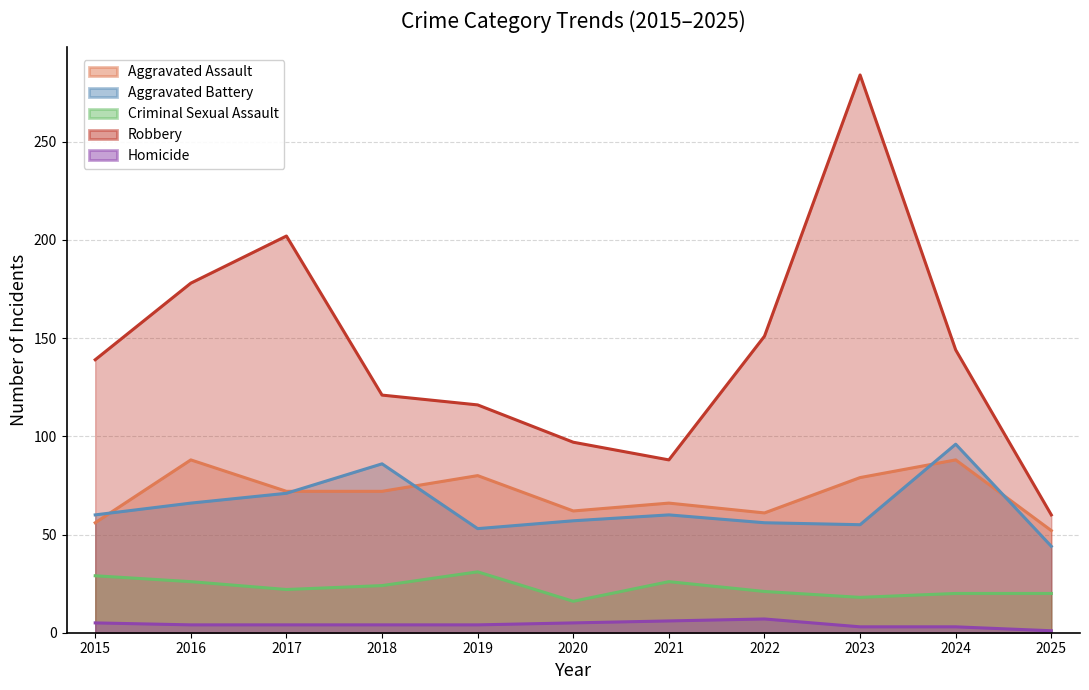

What are all the series names shown in the legend?

Aggravated Assault, Aggravated Battery, Criminal Sexual Assault, Robbery, Homicide